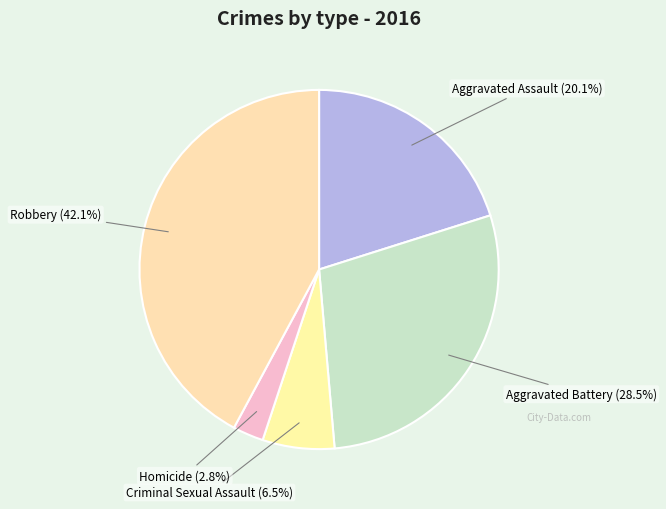

Is there any slice that represents more than half of the pie?

No